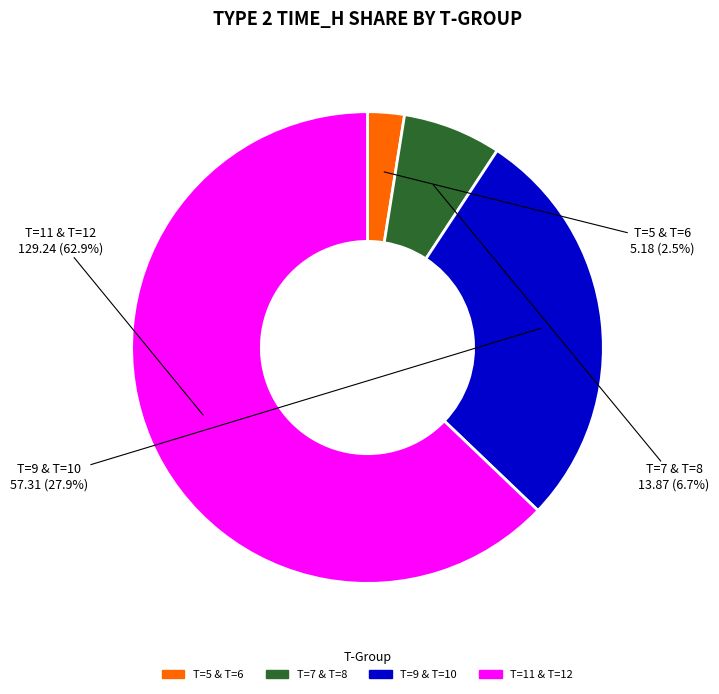

Is there a majority slice in this chart?

Yes